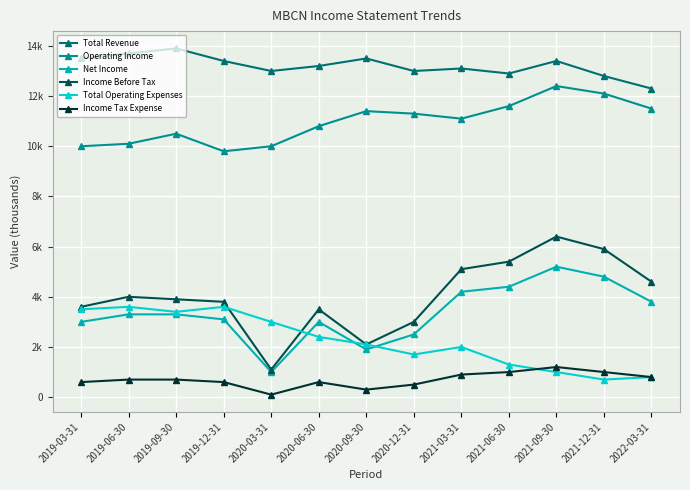

In Total Operating Expenses, how many points are lower than both neighbors (excluding endpoints)?

3